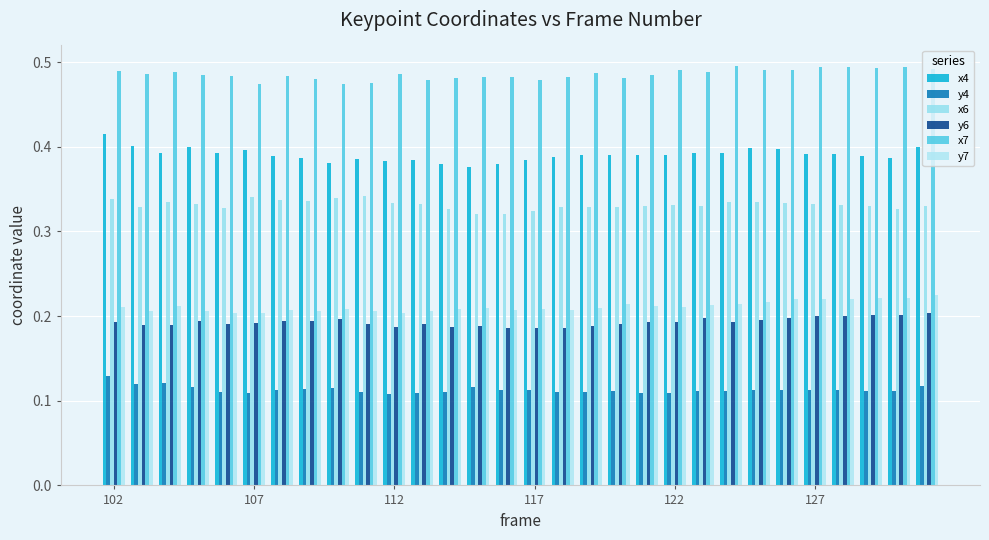

How many distinct data groups are displayed?

6